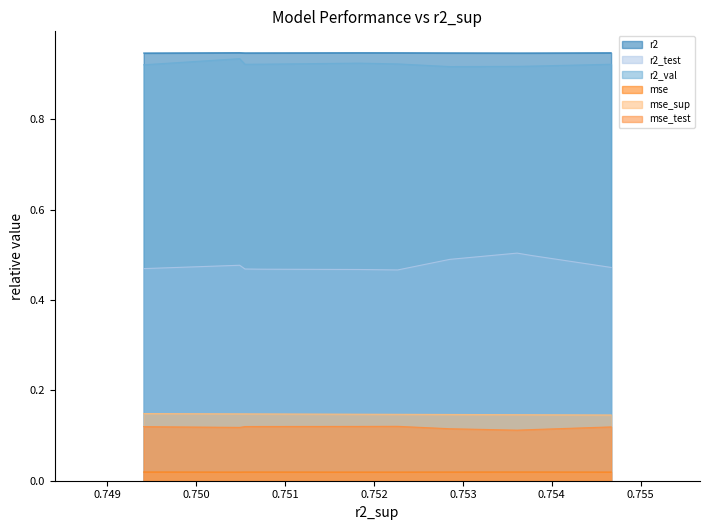

True or false: mse and mse_test cross at least once.

False